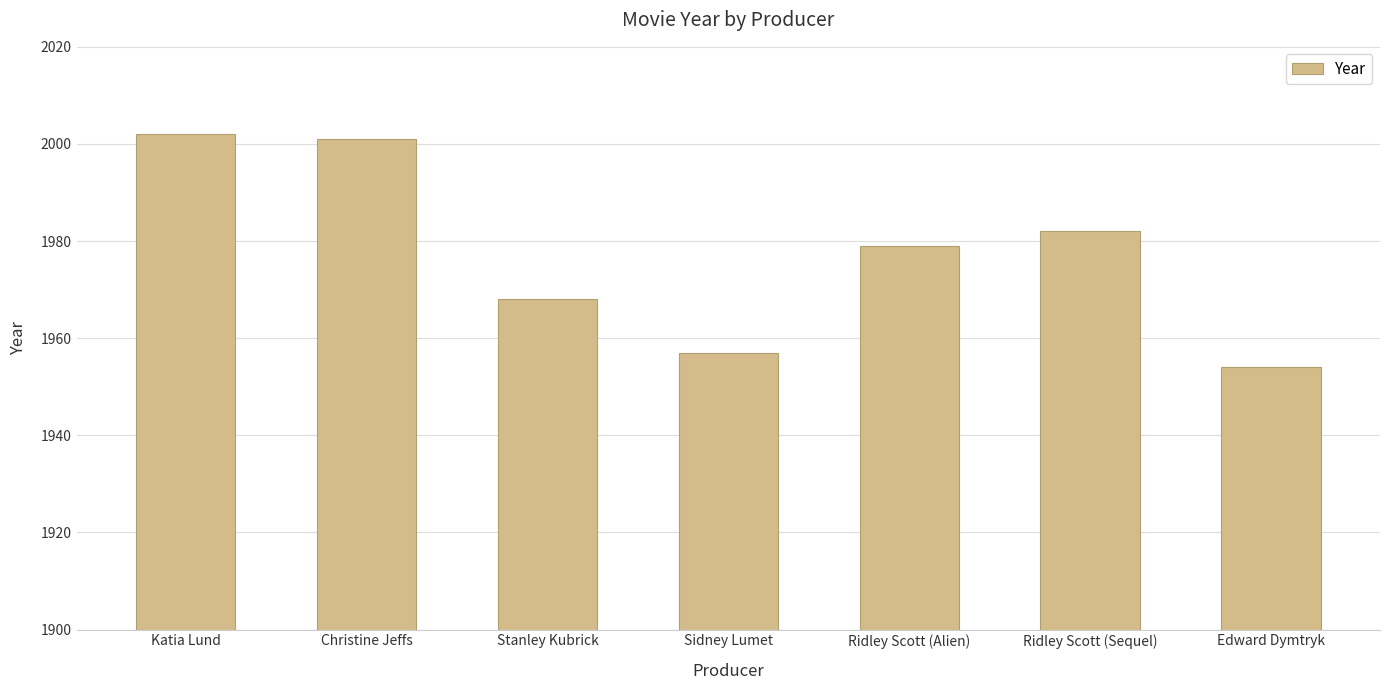

How many values are below 1979?

3